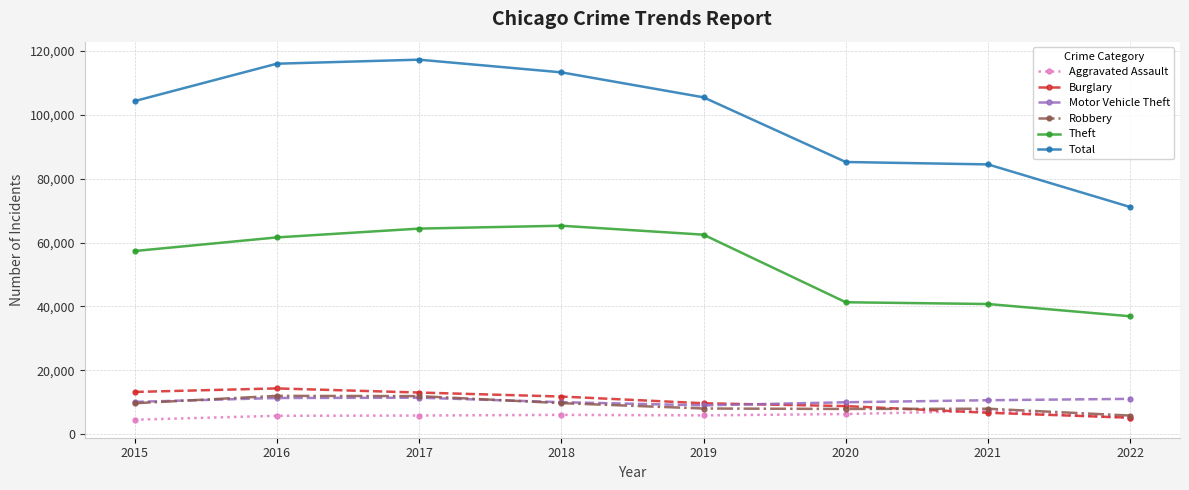

Is the value of Aggravated Assault at 2016 greater than the value of Total at 2015?

No